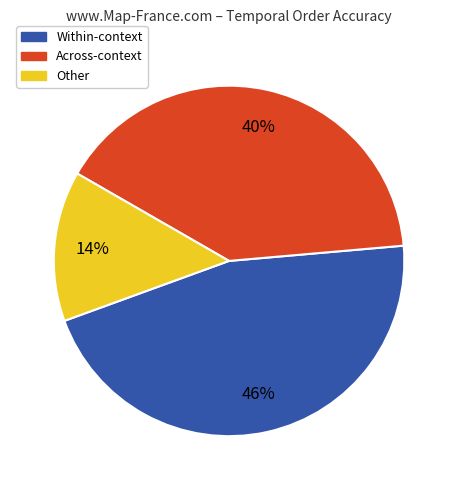

Is there any slice that represents more than half of the pie?

No